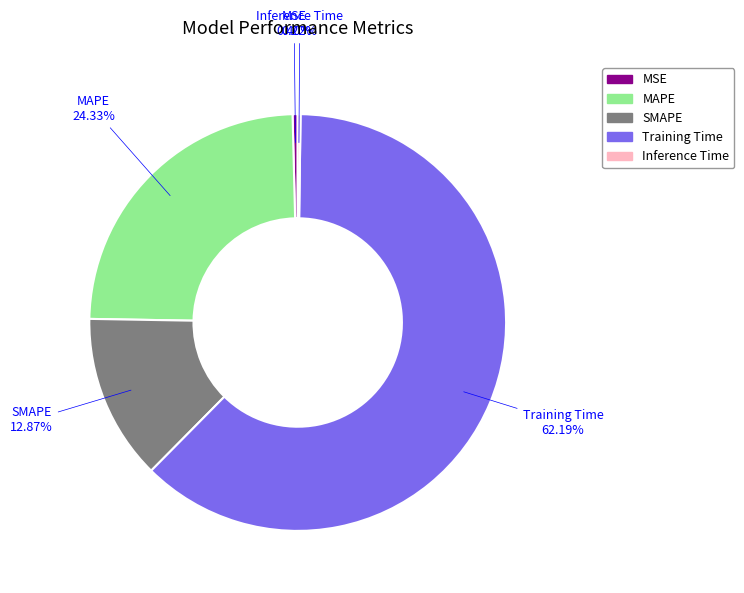

To the nearest percent, what is the average slice percentage?

20%